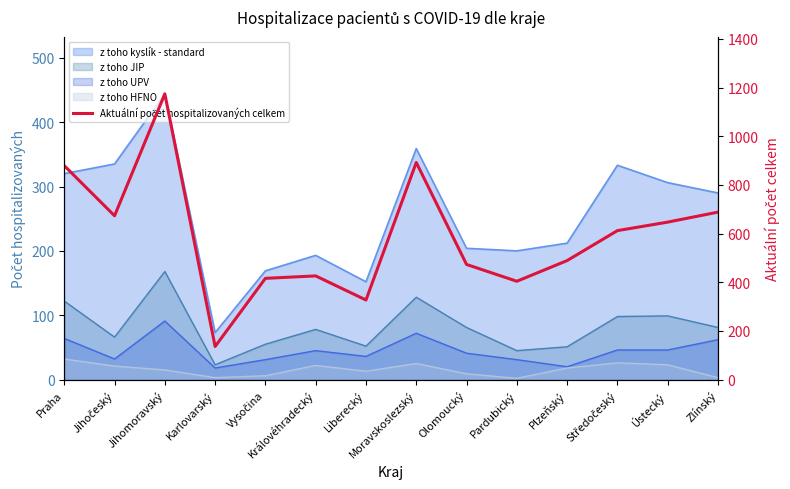

Approximately how many times larger is the value at Plzeňský compared to Liberecký?

1.5